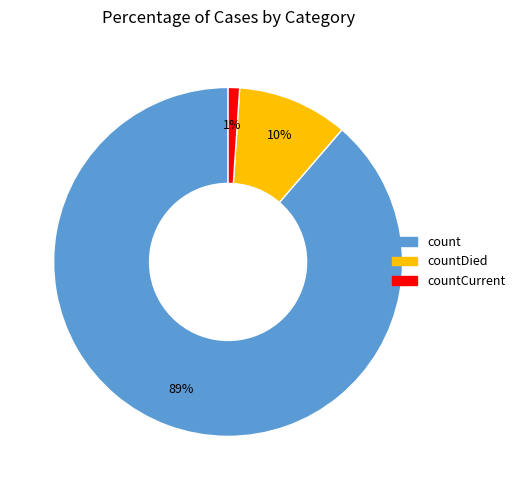

To the nearest percent, what portion does countDied represent?

10%